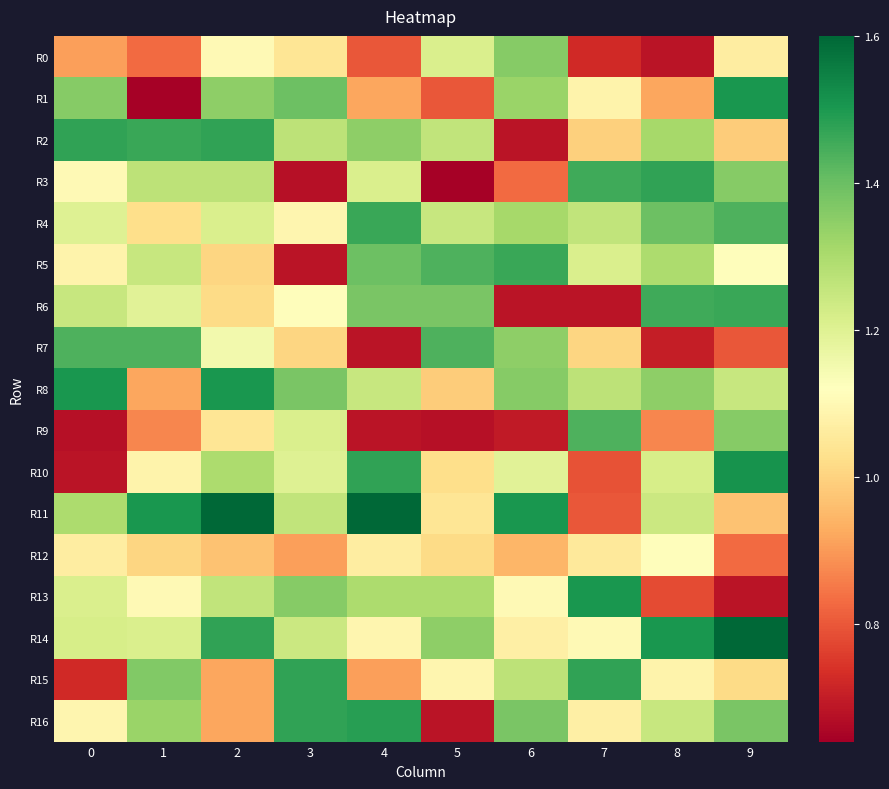

What is the difference between the highest and lowest values at 4?

0.9